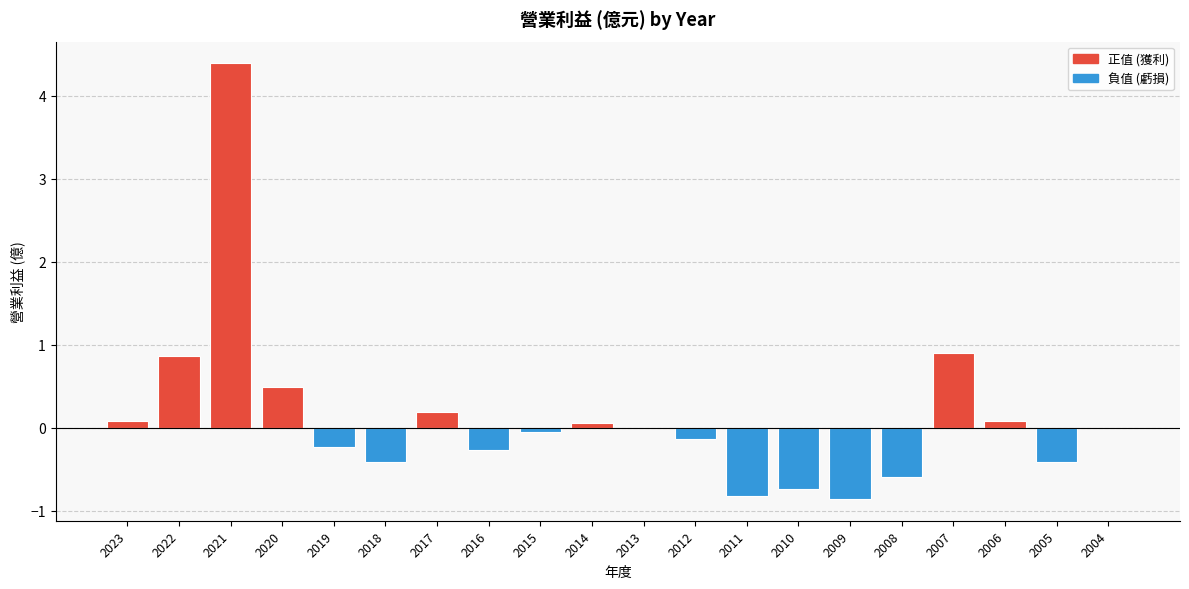

How many series are shown in this chart?

1